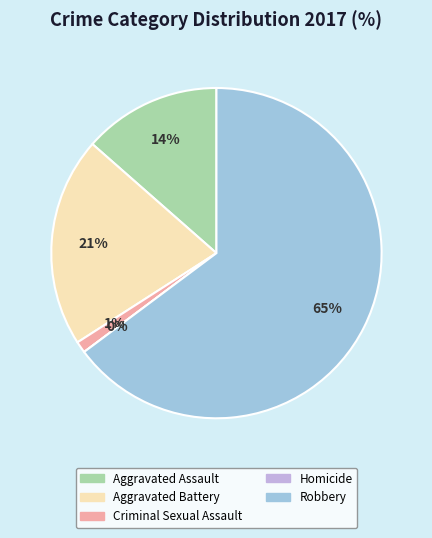

How many slices are in this pie chart?

5